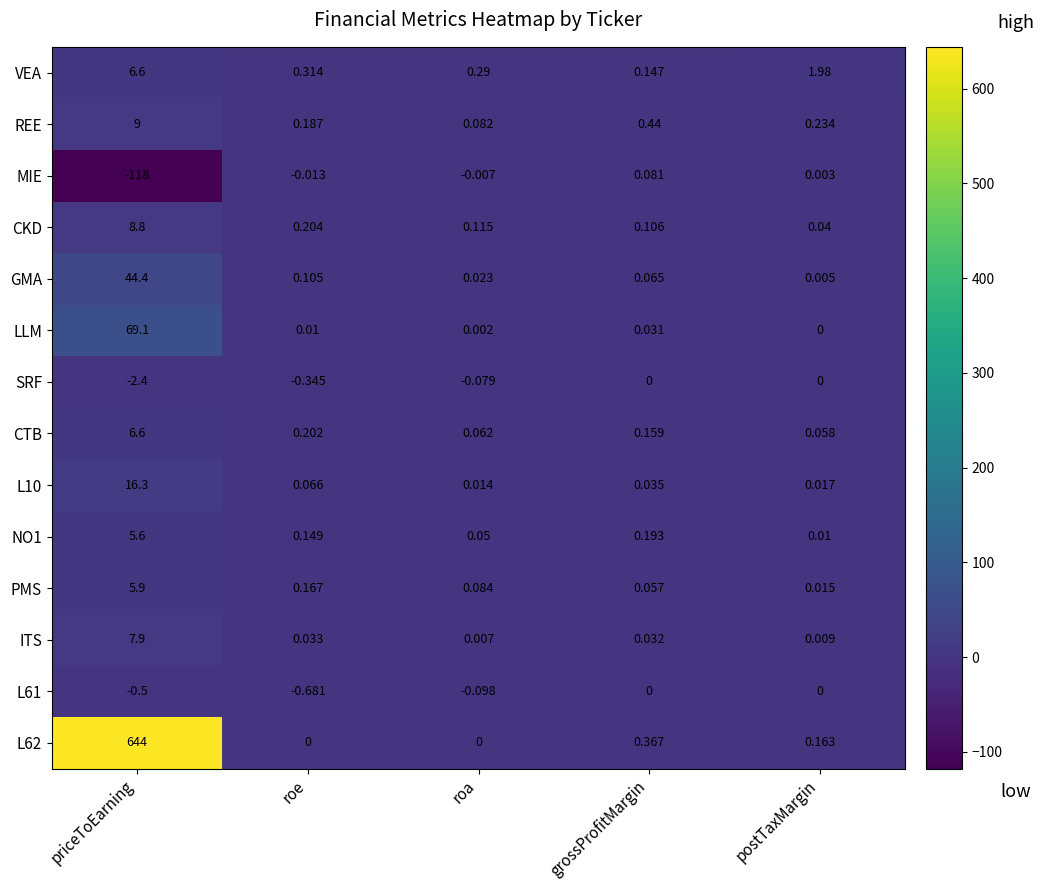

At which label is L62 closest to 322?

grossProfitMargin